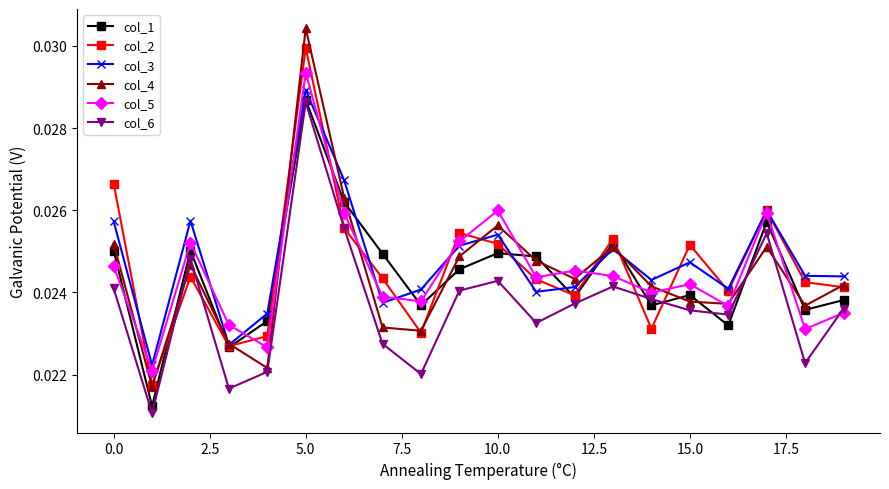

How many col_4 values are between 0 and 1?

20